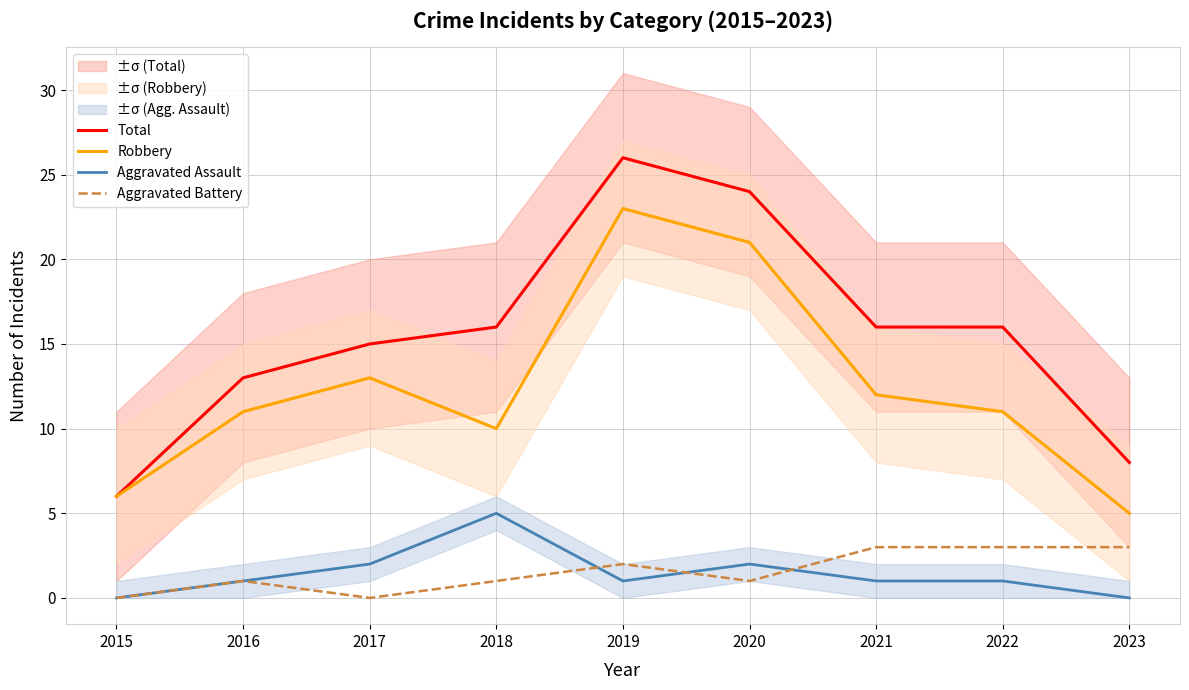

Which category has the lowest value across all series?

2015